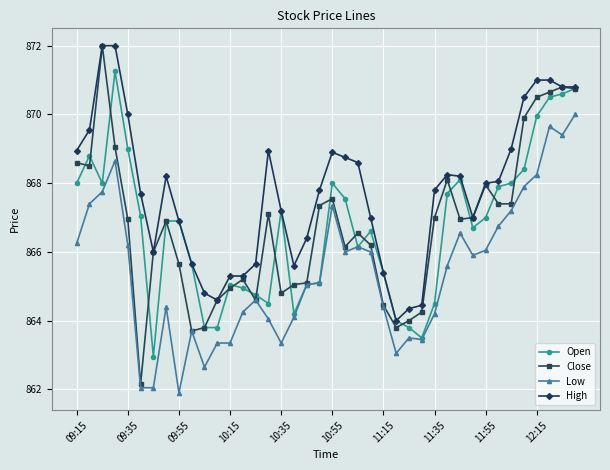

What is the value of the High point at the 27th from the left?

864.4